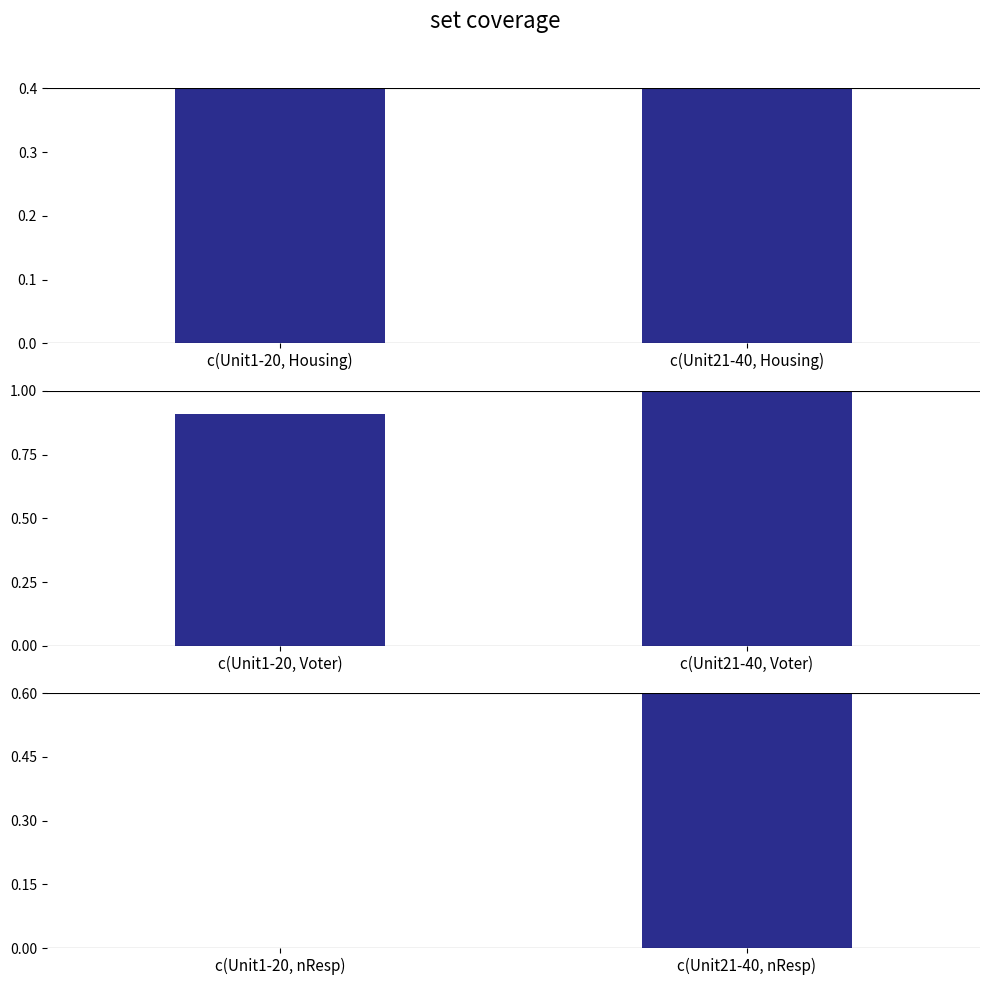

At which category does the chart reach its minimum across all series?

c(Unit1-20, nResp)